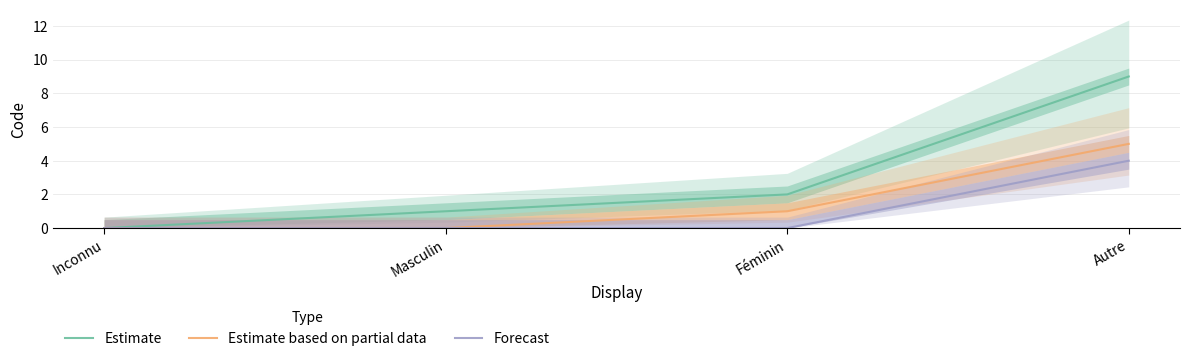

True or false: Forecast has more than 0 interior local peaks.

False